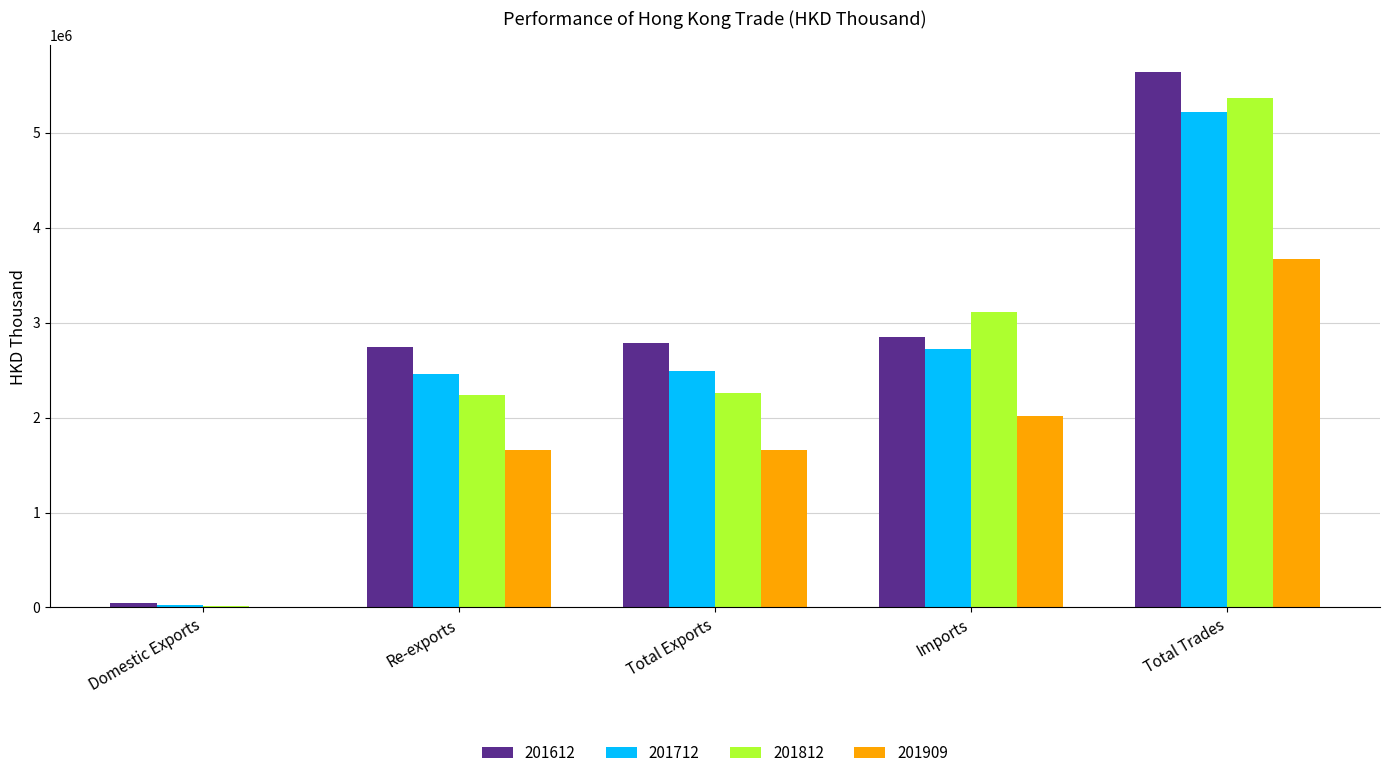

How many data points in 201812 are above 2255216?

3